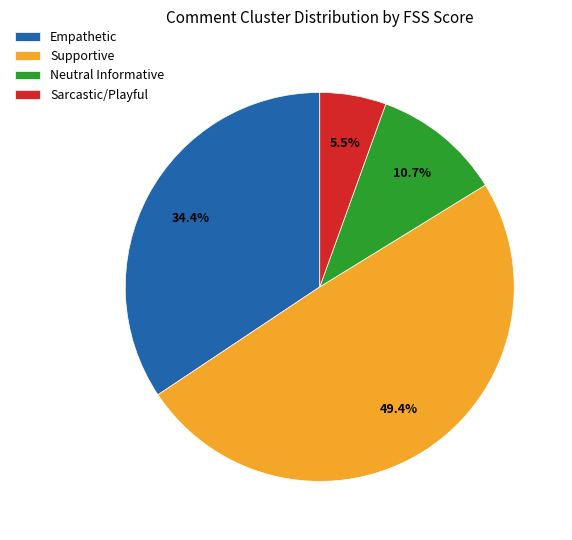

To the nearest percent, what is the difference between the largest and smallest slice percentages?

44%